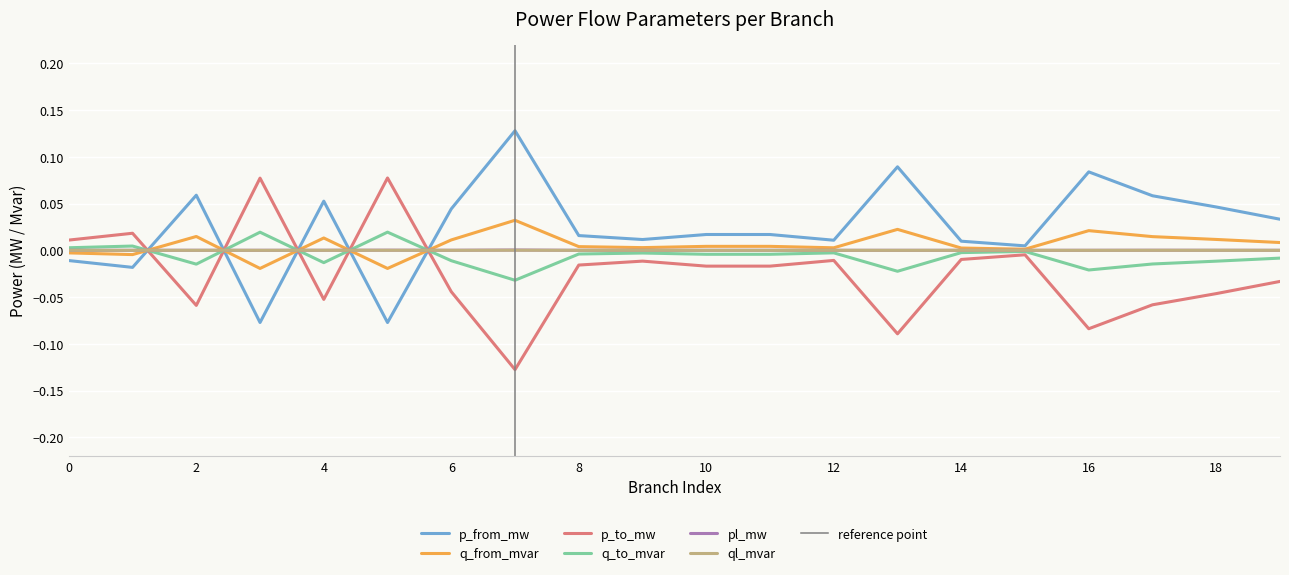

Which series has the widest spread of values?

p_from_mw